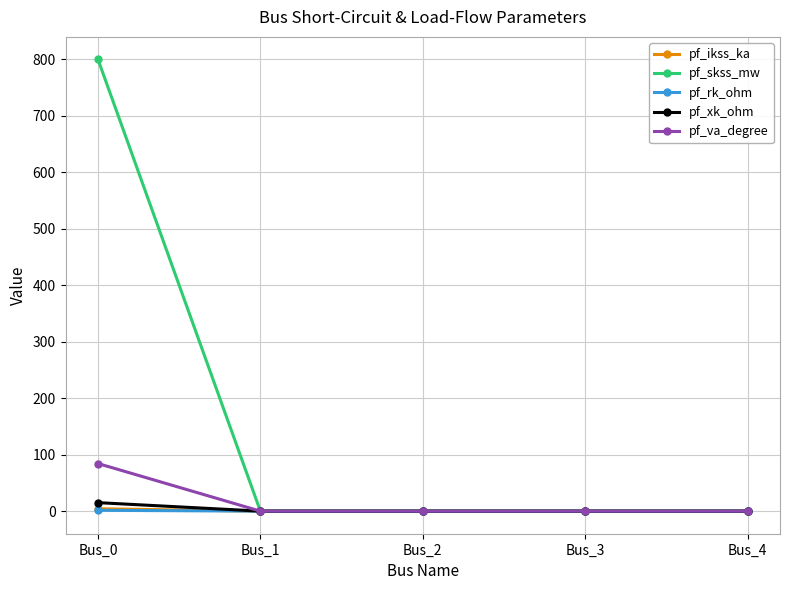

The value of pf_va_degree at Bus_2 is 0.0. True or false?

True